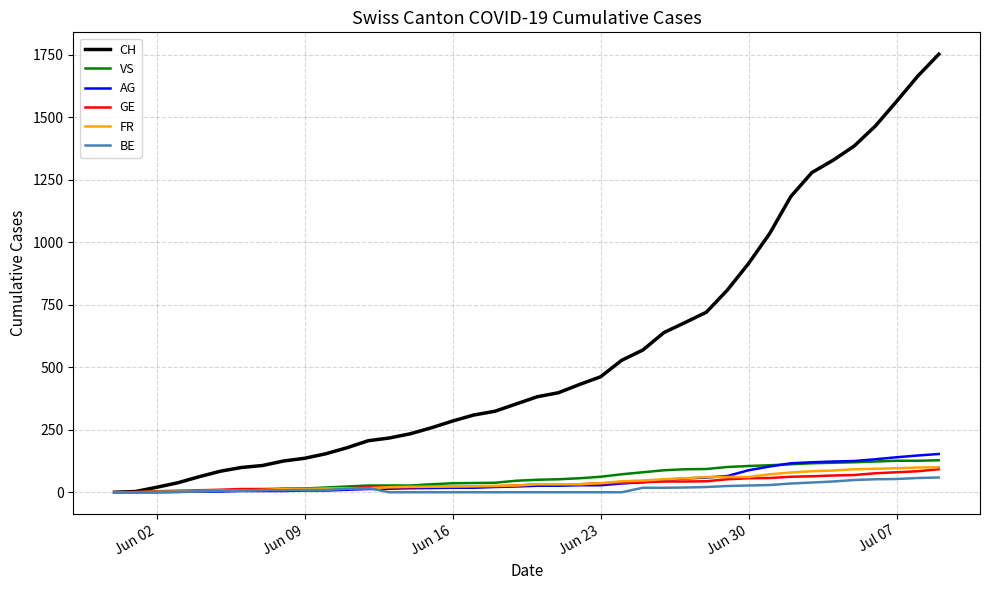

What is the maximum value for CH?

1752